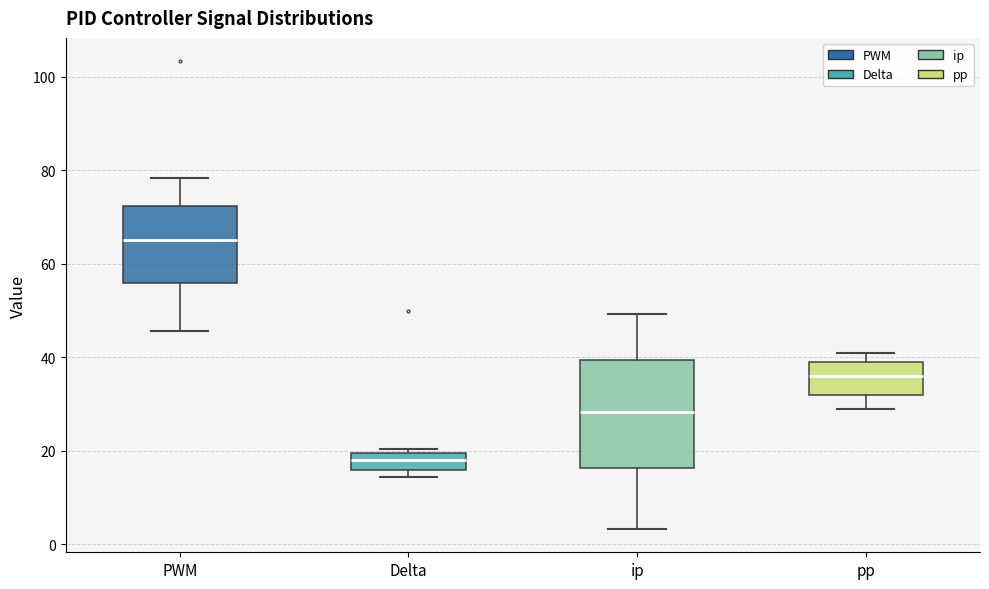

Where is the lower edge of the box for pp on the y-axis? The values are not printed on the chart, so give them approximately, as read against the axis.

32